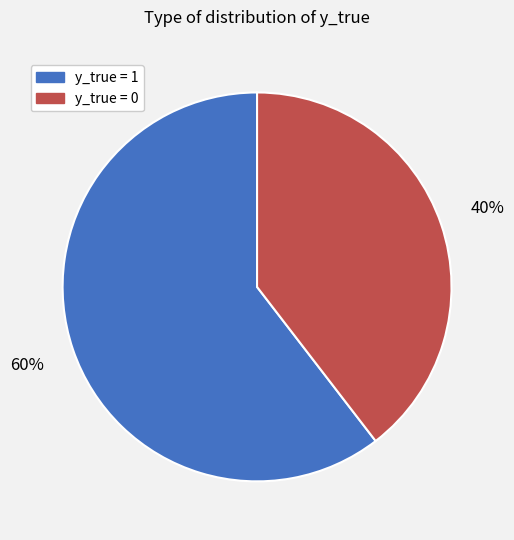

To the nearest percent, what is the average slice percentage?

50%